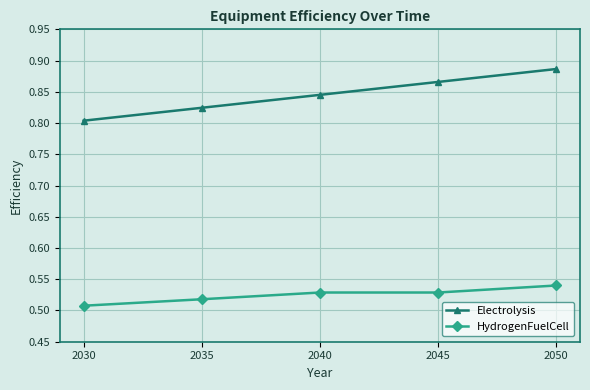

Is the value of HydrogenFuelCell at 2035 greater than the value of Electrolysis at 2035?

No